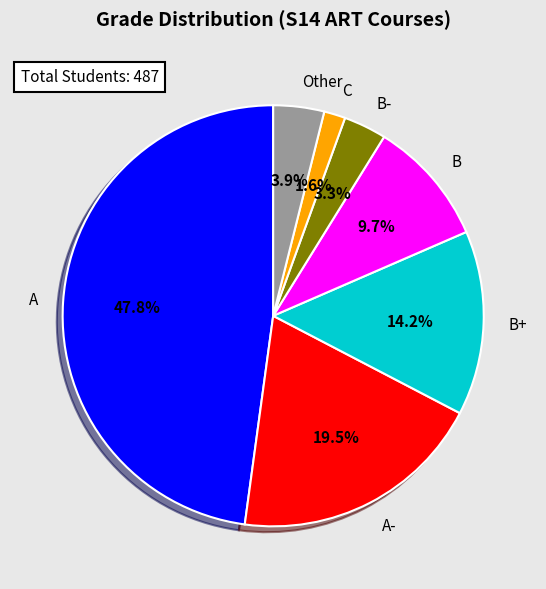

How many segments does this pie chart have?

7